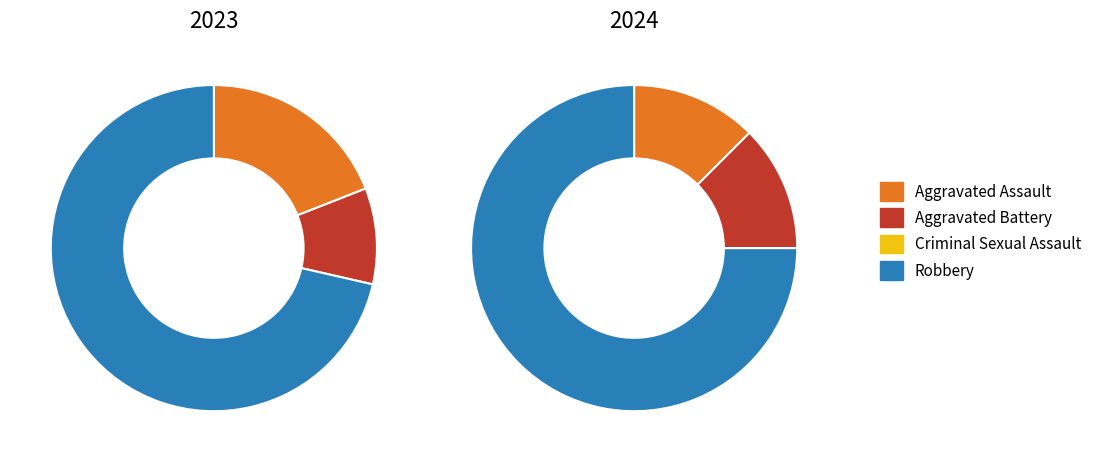

To the nearest percent, what is the combined percentage of Aggravated Assault and Aggravated Battery?

29%